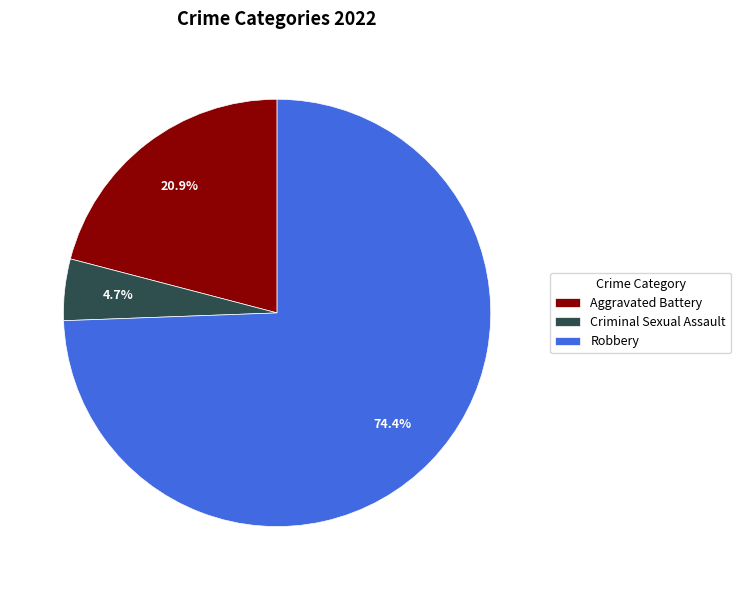

To the nearest percent, what is the difference between the Aggravated Battery and Criminal Sexual Assault slice percentages?

16%